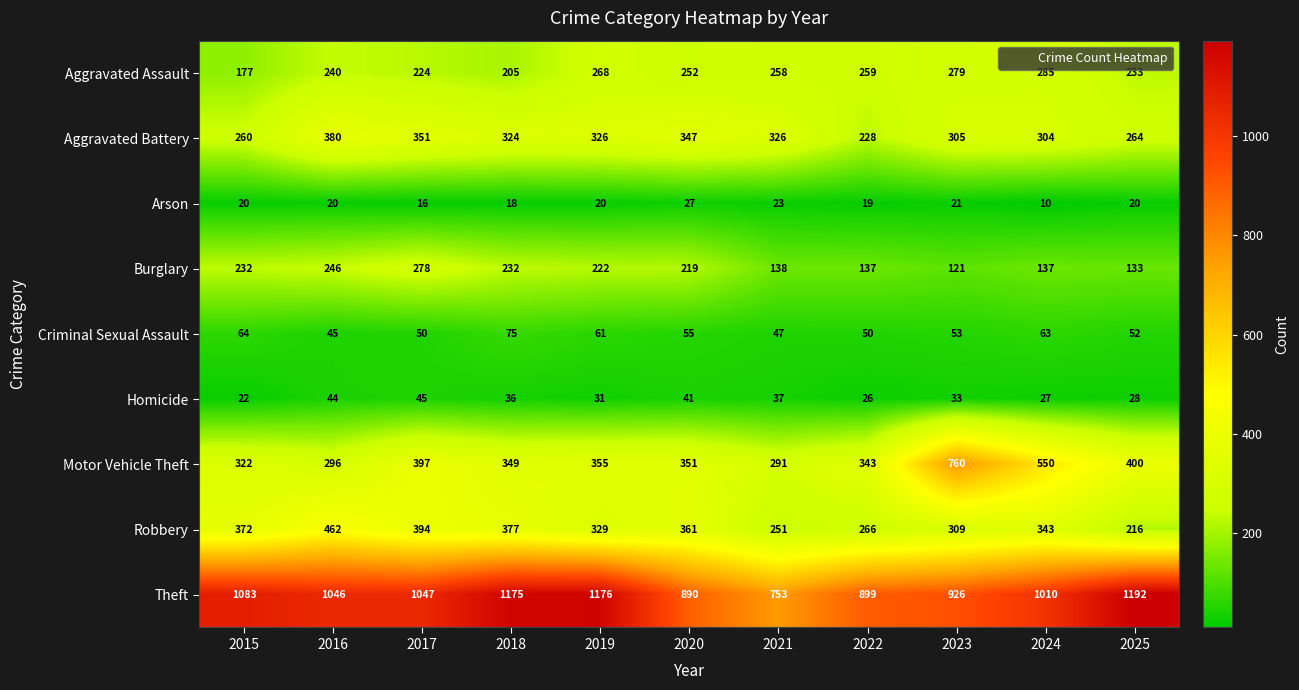

Read the Theft value at 2015.

1083